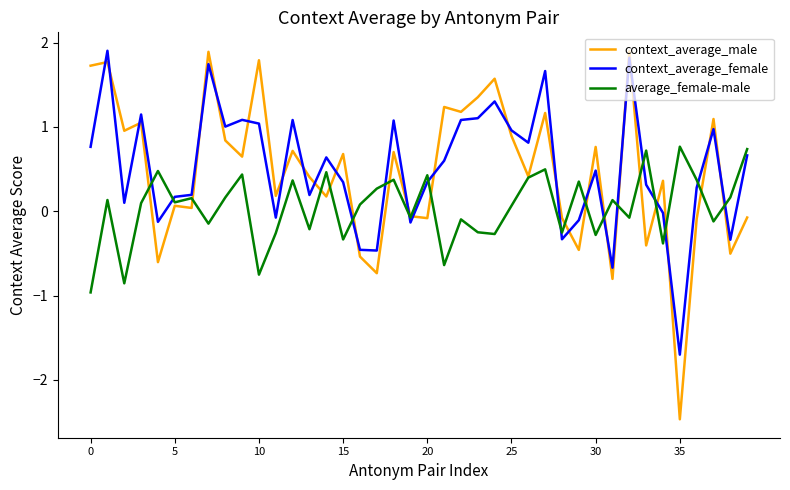

Does the chart have visible grid lines?

No